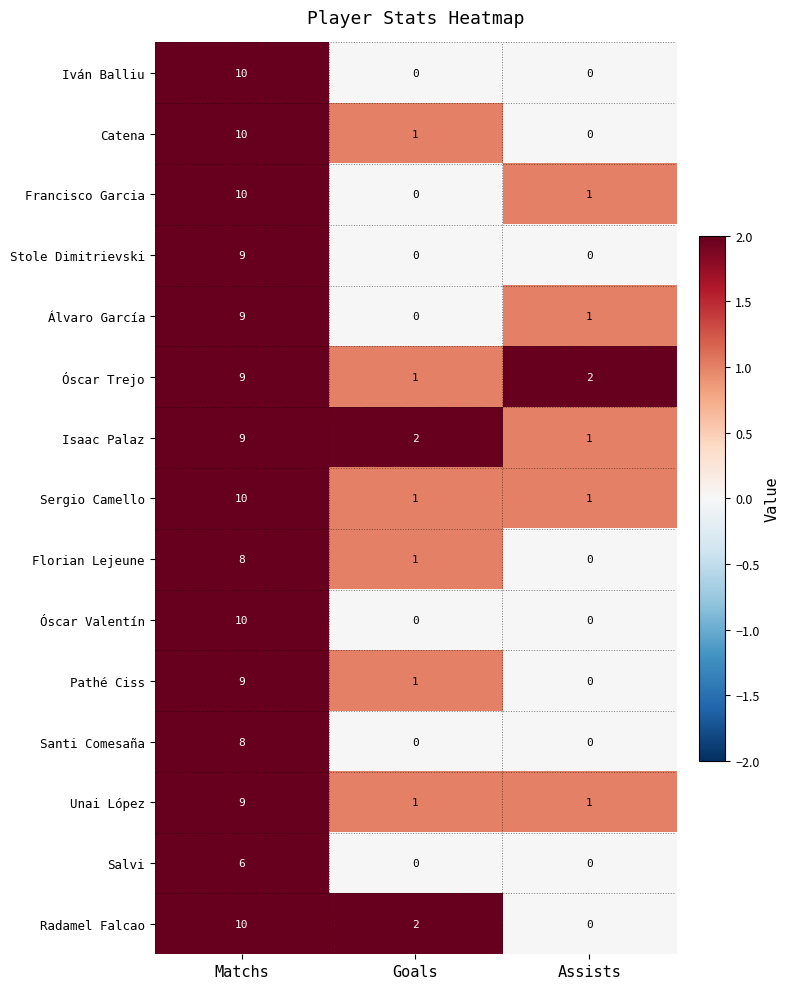

At which category is the sum across all series the highest?

Matchs